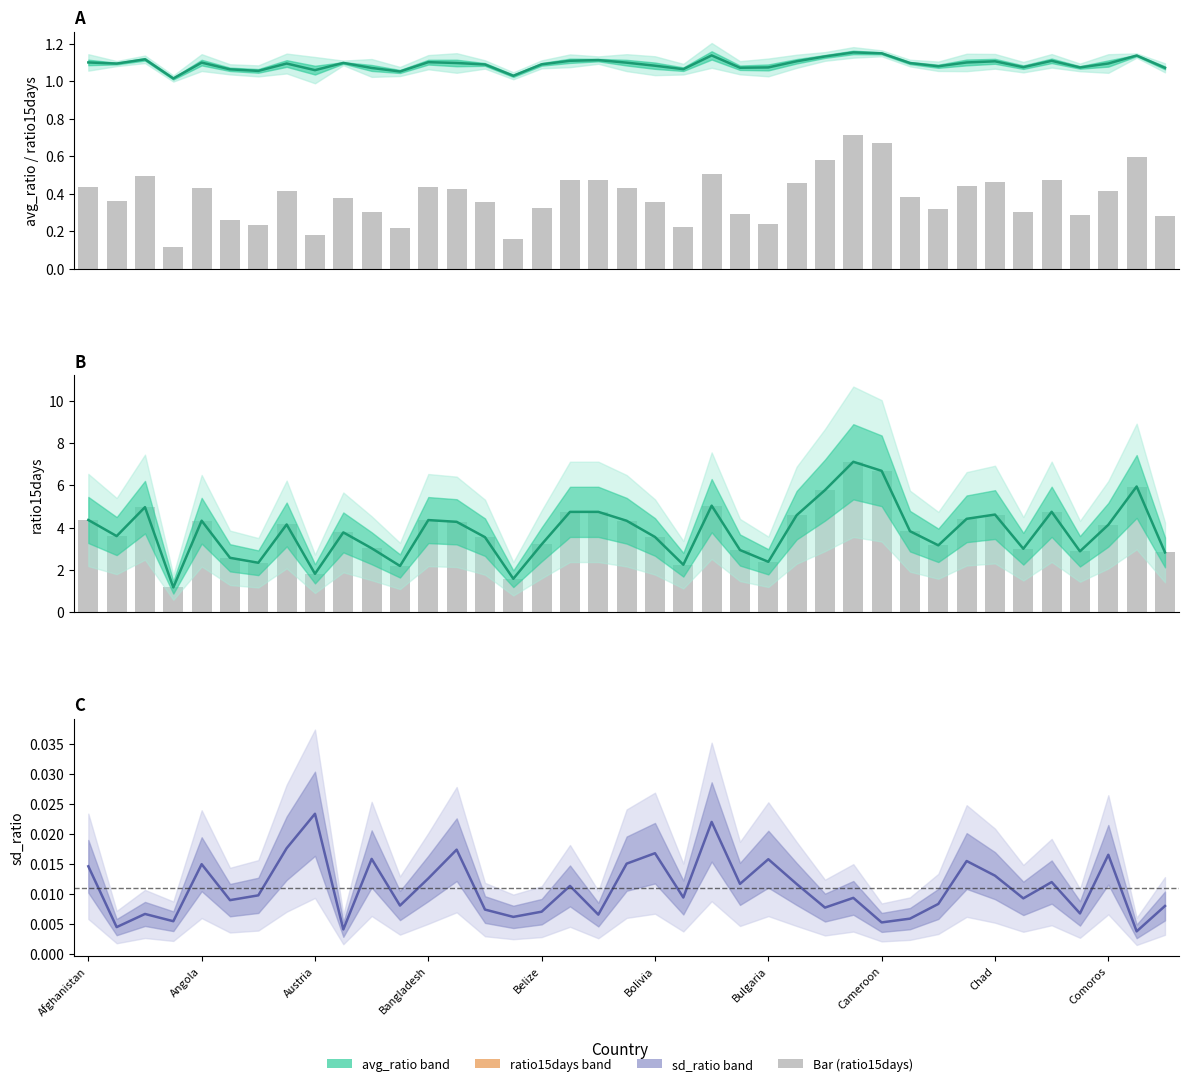

How many categories are shown in the chart?

39